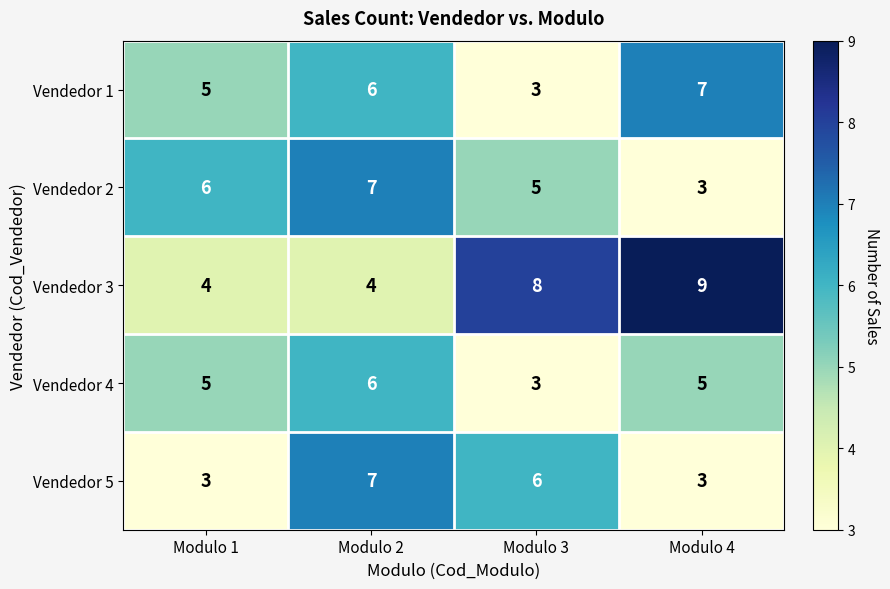

At which category does the chart reach its peak across all series?

Modulo 4